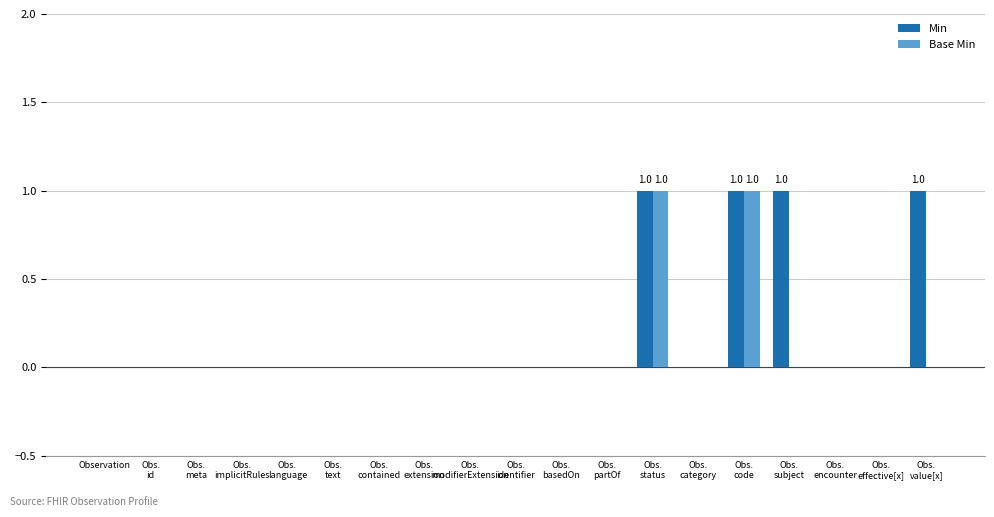

What is the sum of all Min values?

4